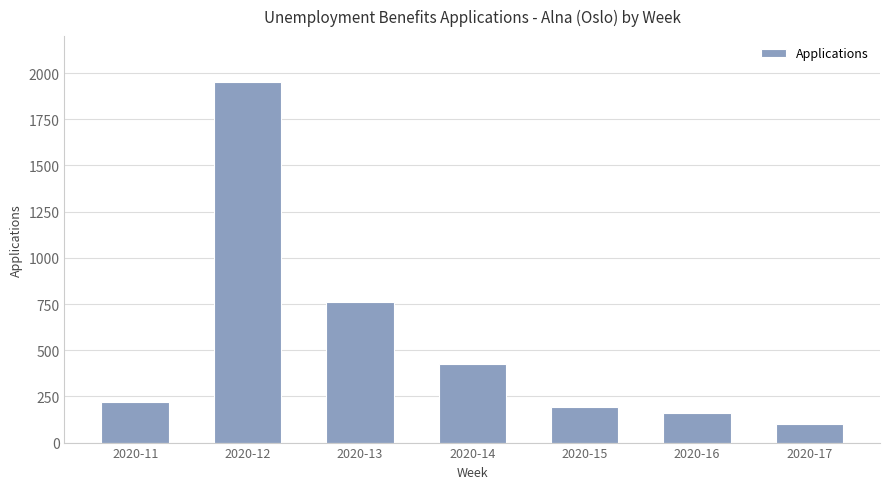

Reading left to right, extract all data points from this chart.

221	1954	763	425	195	162	100